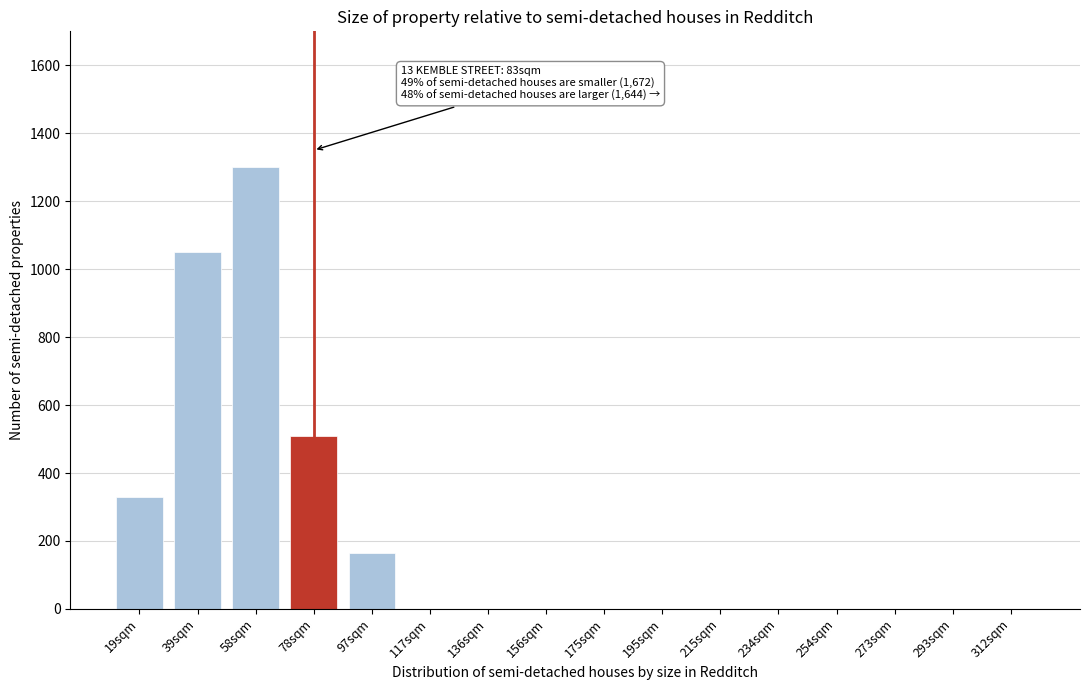

Reading left to right, what are all the values shown in this chart?

19sqm=330	39sqm=1050	58sqm=1300	78sqm=510	97sqm=165	117sqm=0	136sqm=0	156sqm=0	175sqm=0	195sqm=0	215sqm=0	234sqm=0	254sqm=0	273sqm=0	293sqm=0	312sqm=0